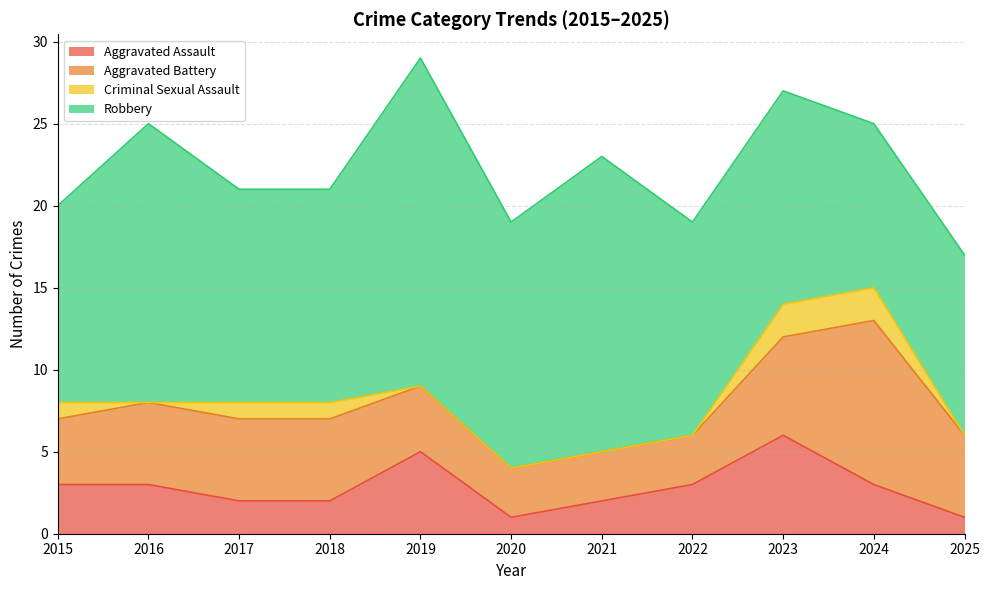

True or false: Robbery and Aggravated Assault cross at least once.

False